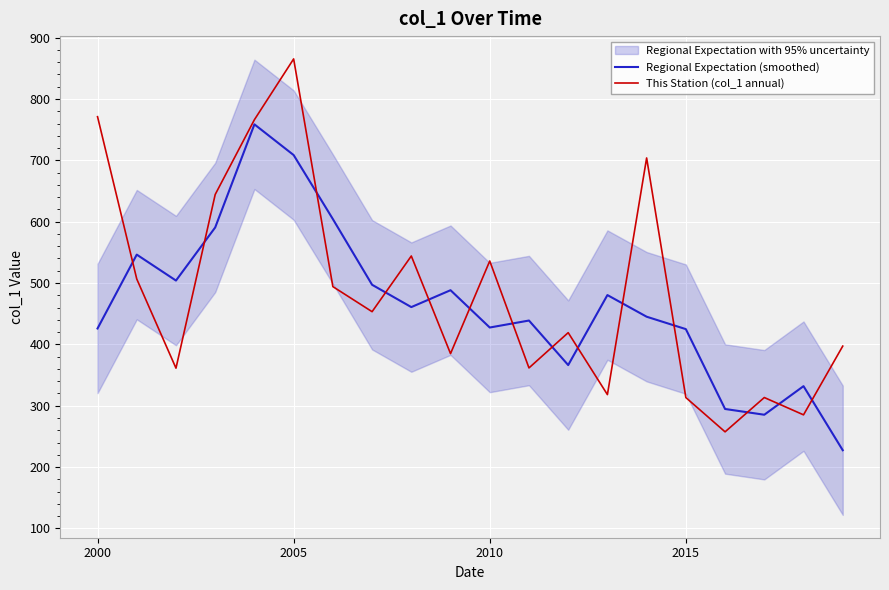

What is the highest value of the Regional Expectation (smoothed) series?

758.6